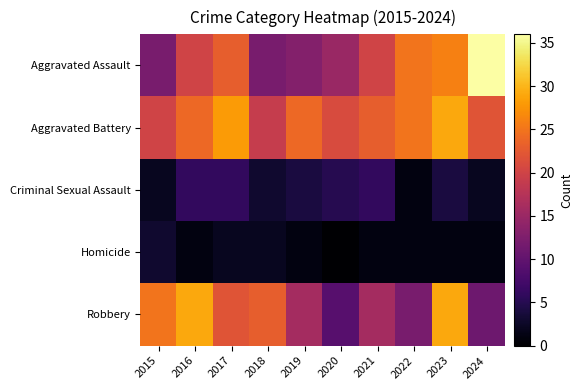

At which category is the sum across all series the highest?

2023